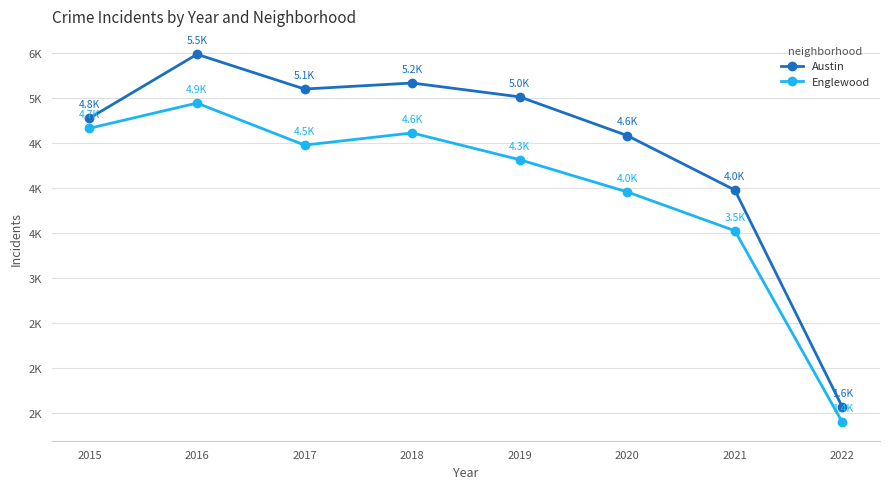

True or false: Austin and Englewood cross at least once.

False